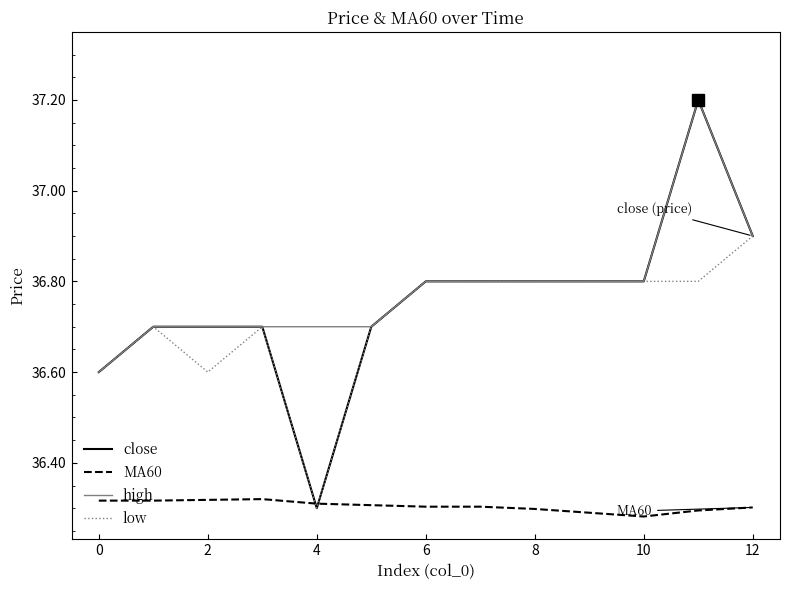

True or false: high and MA60 cross at least once.

False